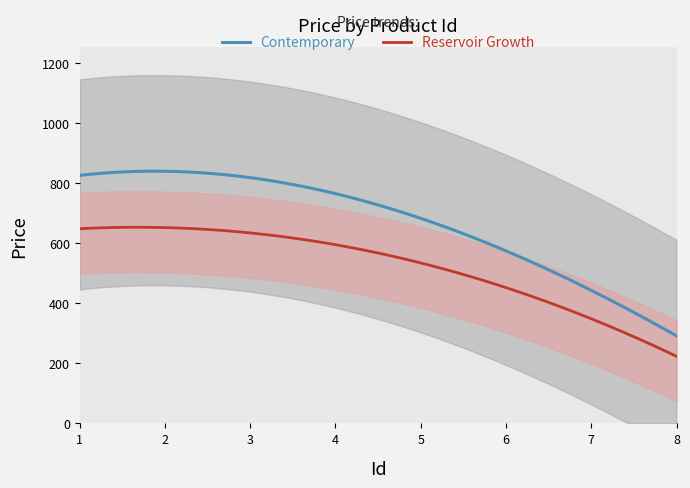

What is the minimum value for Reservoir Growth?

223.4